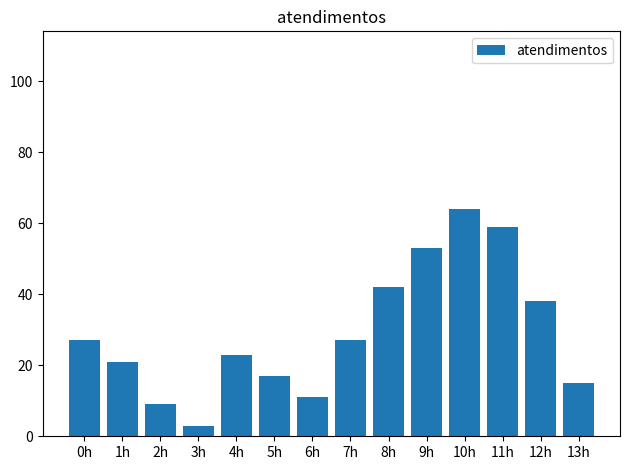

The value at 11h is 59. True or false?

True